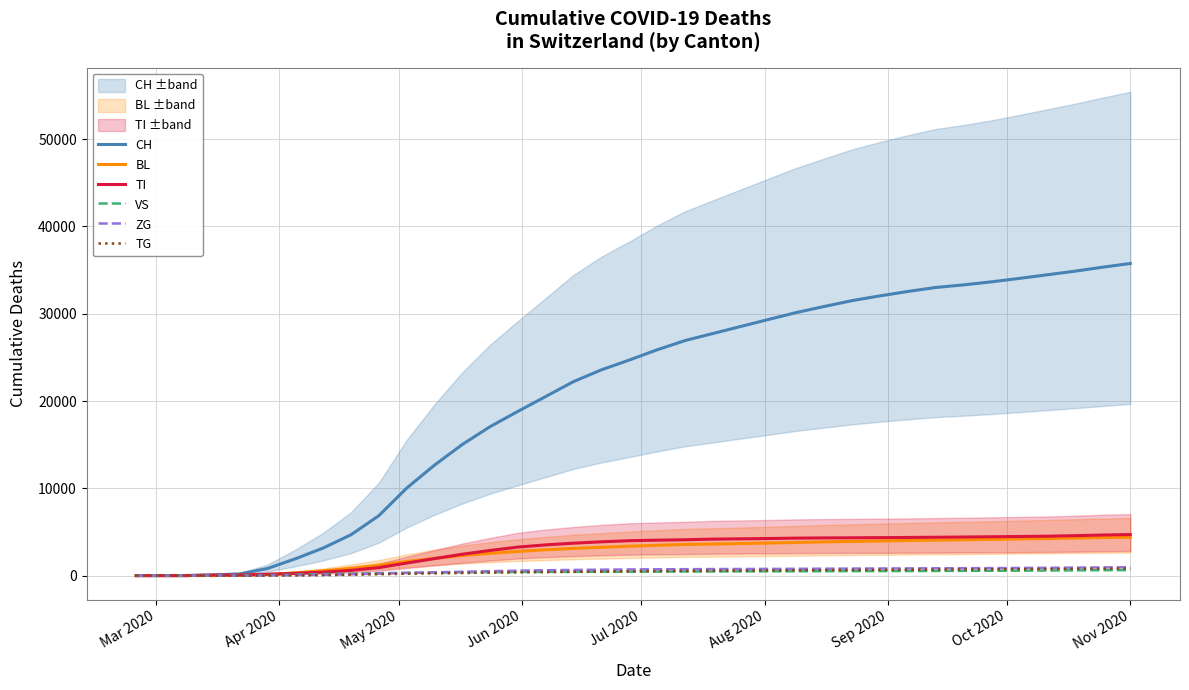

What is the difference between the maximum and second lowest values in the TI series?

4700